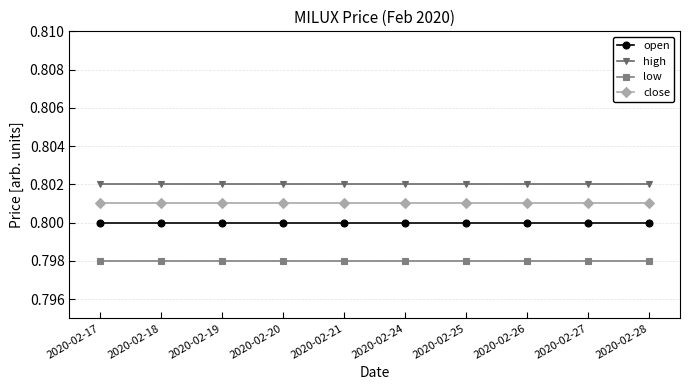

At how many categories does at least one series exceed 0?

10